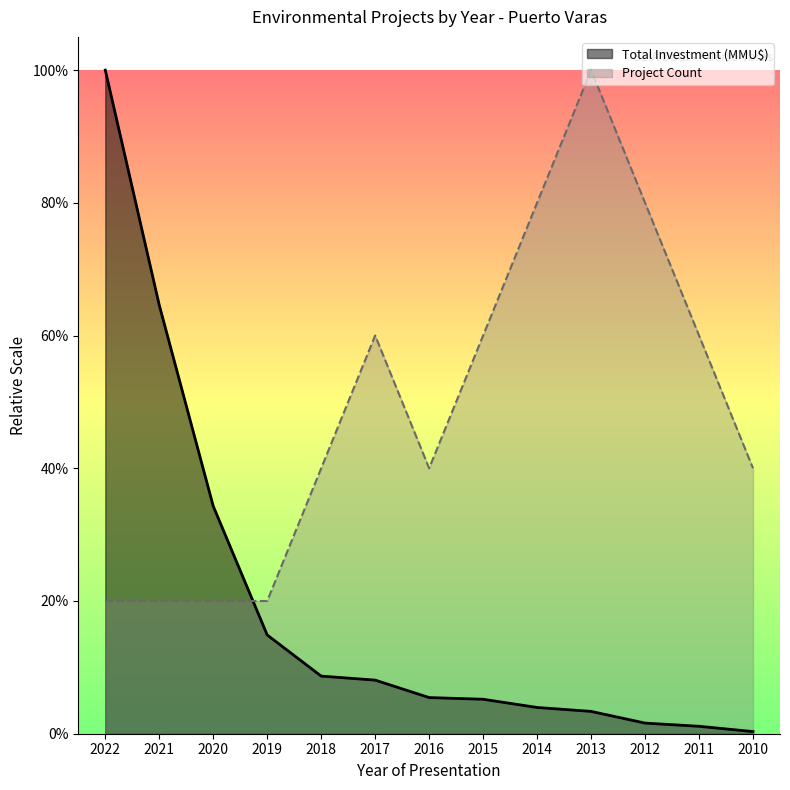

List the series in order of their peak value, highest first.

Project Count, Total Investment (MMU$)